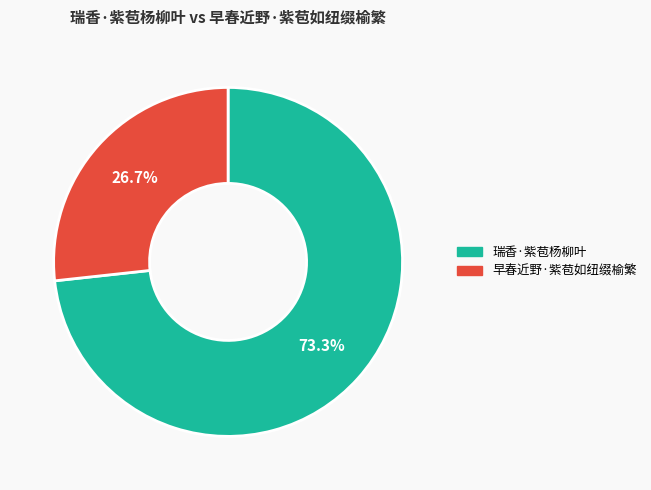

Combined, what portion of the pie is 瑞香·紫苞杨柳叶 and 早春近野·紫苞如纽缀榆繁?

100.0%